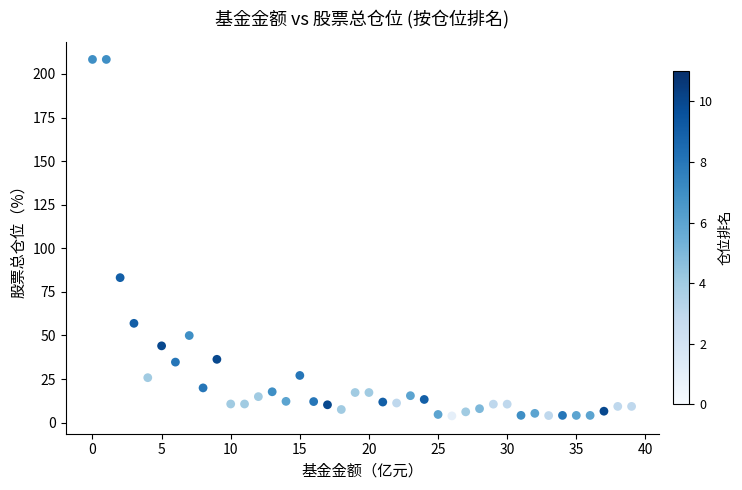

What Y value in the scatter plot is closest to 106?

83.2